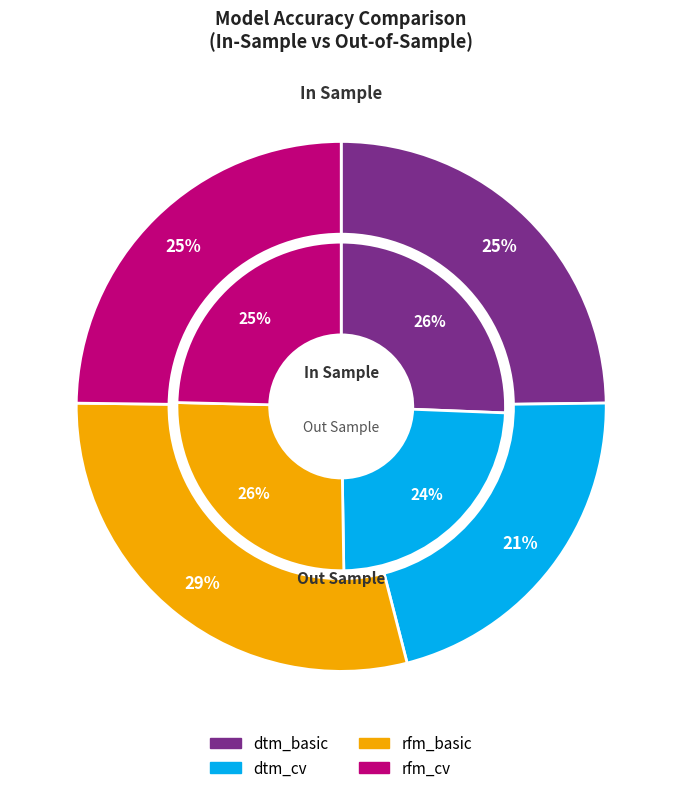

Rank the series by their maximum value, from highest to lowest.

accuracy_in_sample, accuracy_out_sample